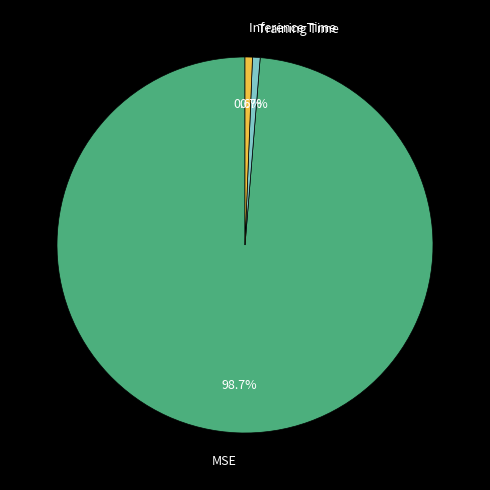

Does MSE account for over 50% of the chart?

Yes